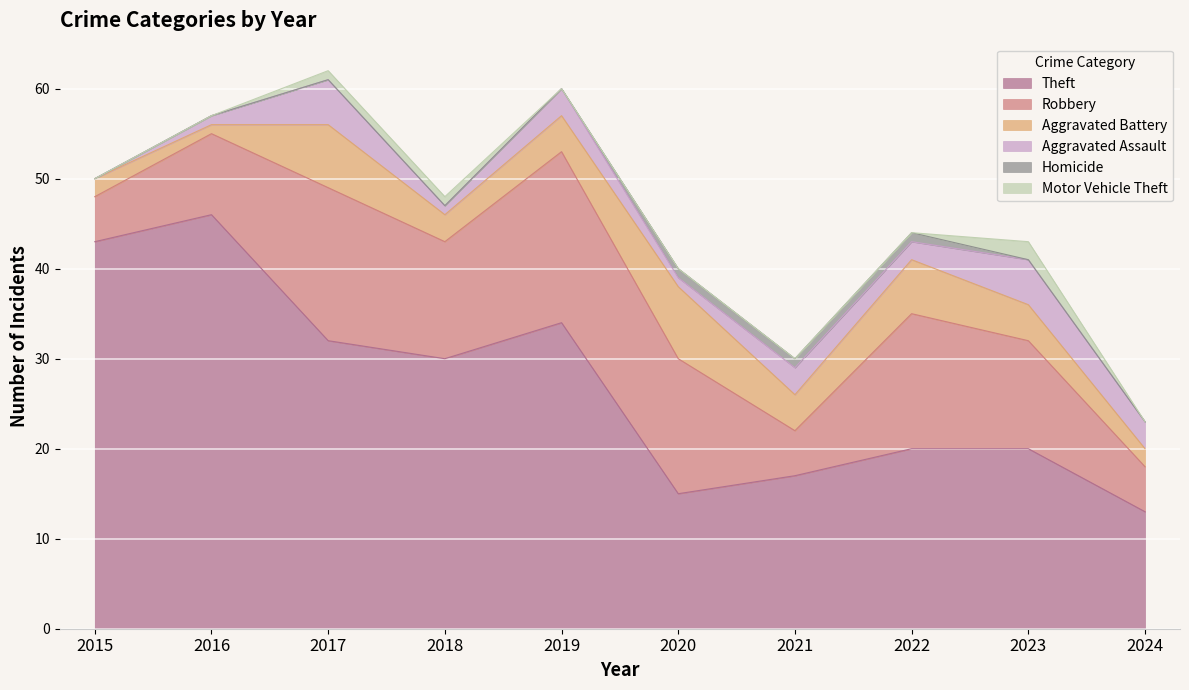

Which series has the largest range (max minus min)?

Theft